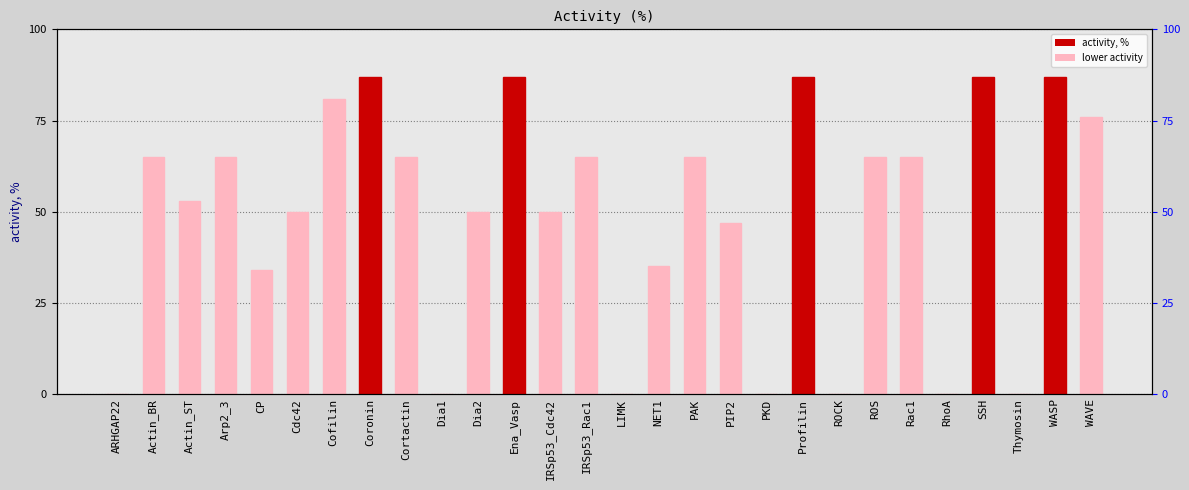

Reading right to left, list all the values displayed in this chart.

76	87	0	87	0	65	65	0	87	0	47	65	35	0	65	50	87	50	0	65	87	81	50	34	65	53	65	0